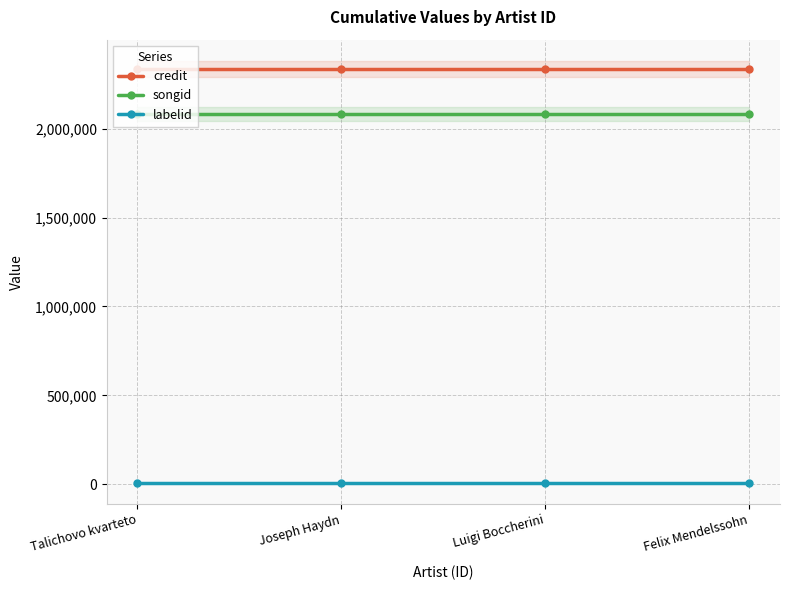

Which category has the lowest value across all series?

Talichovo kvarteto